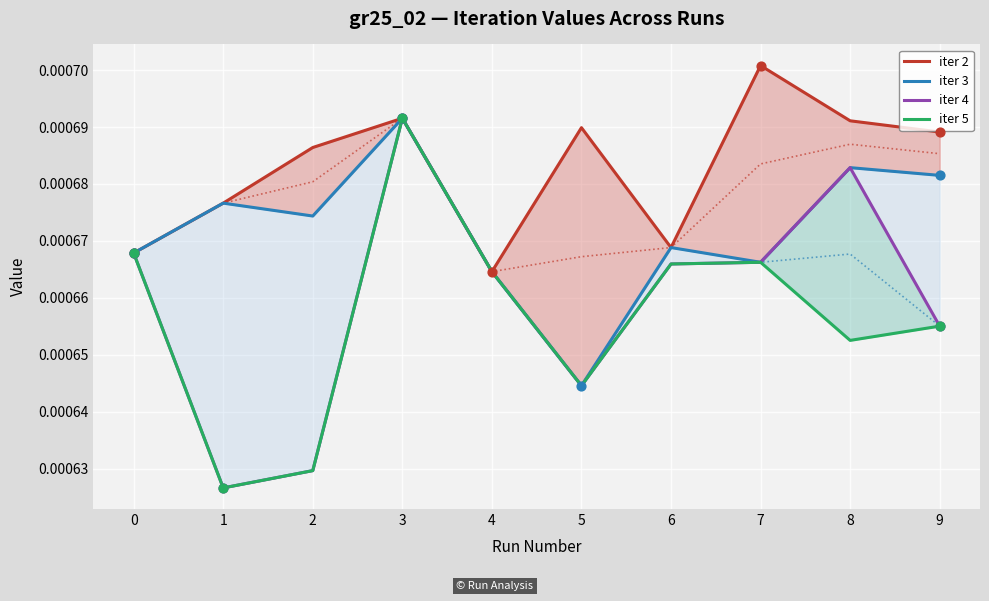

Is the value of iter 5 at 5 greater than the value of iter 3 at 7?

No